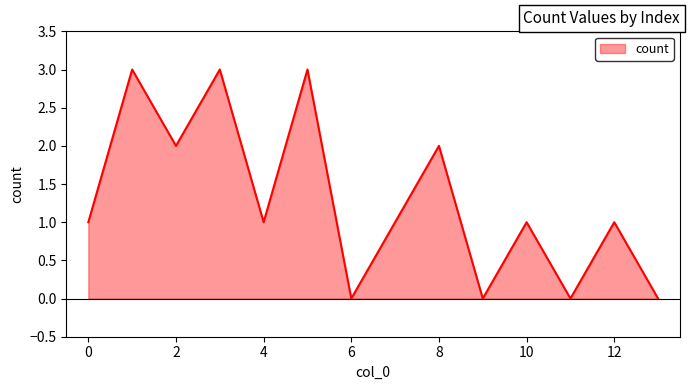

What is the maximum value shown in the chart?

3